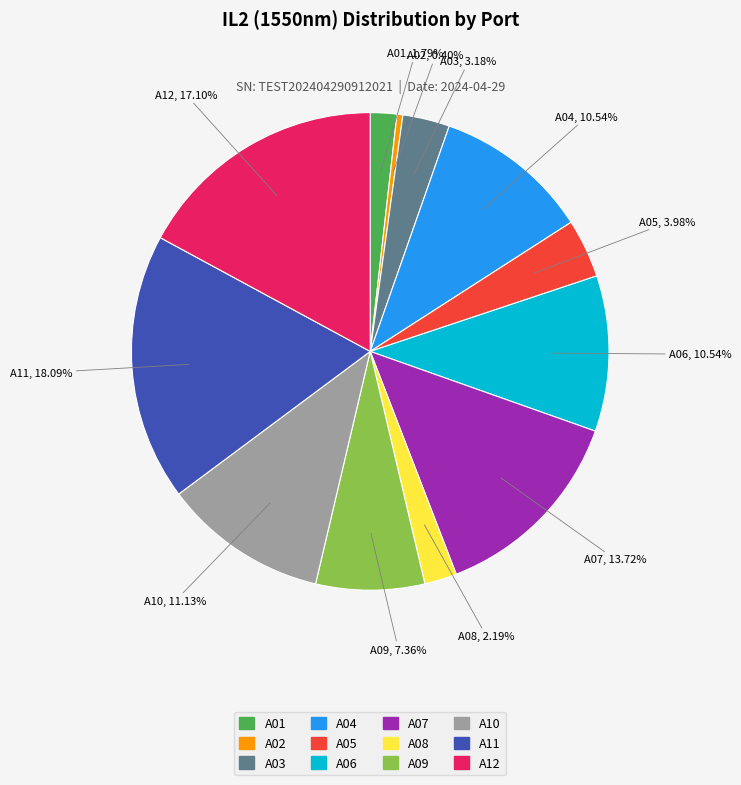

True or false: A05 accounts for 4% of the total.

True